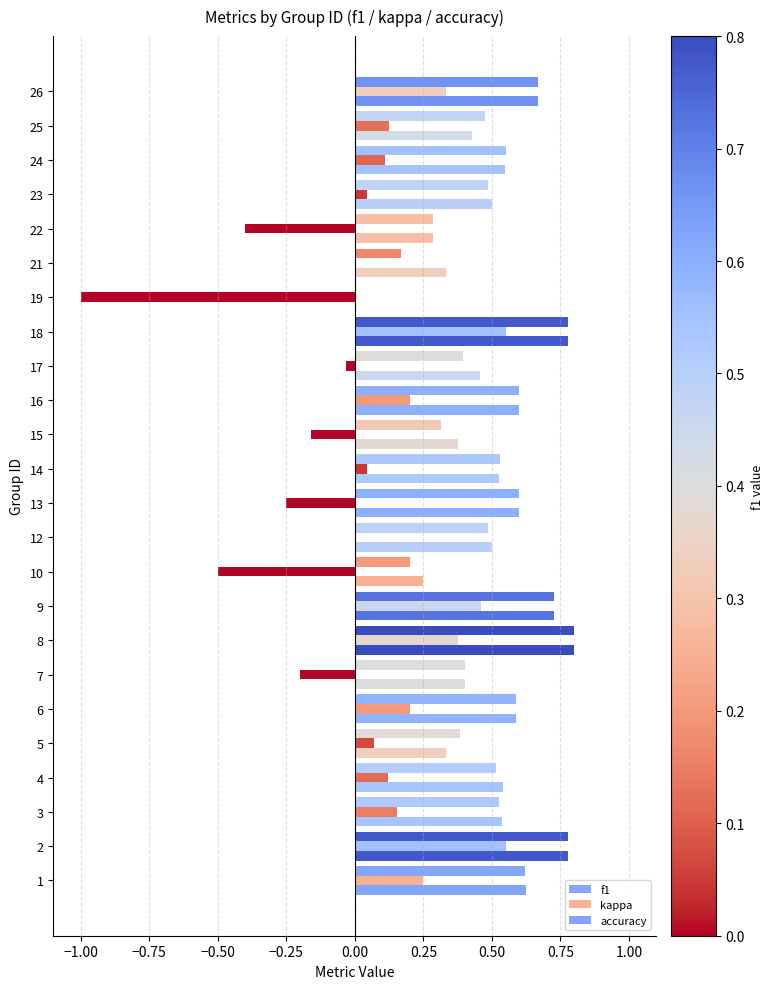

How many series are shown in this chart?

3